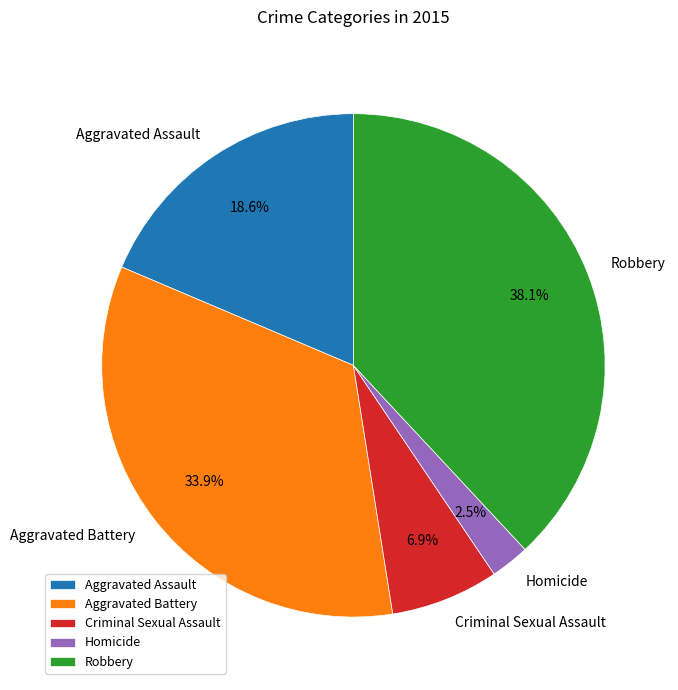

How many segments does this pie chart have?

5